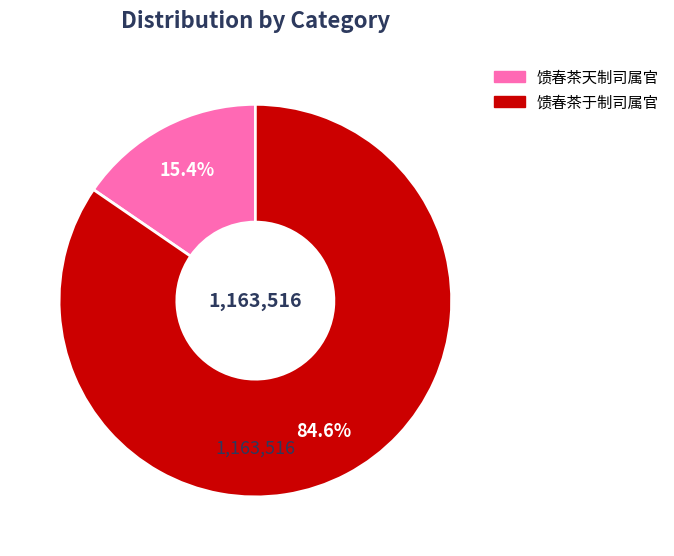

How many slices are in this pie chart?

2